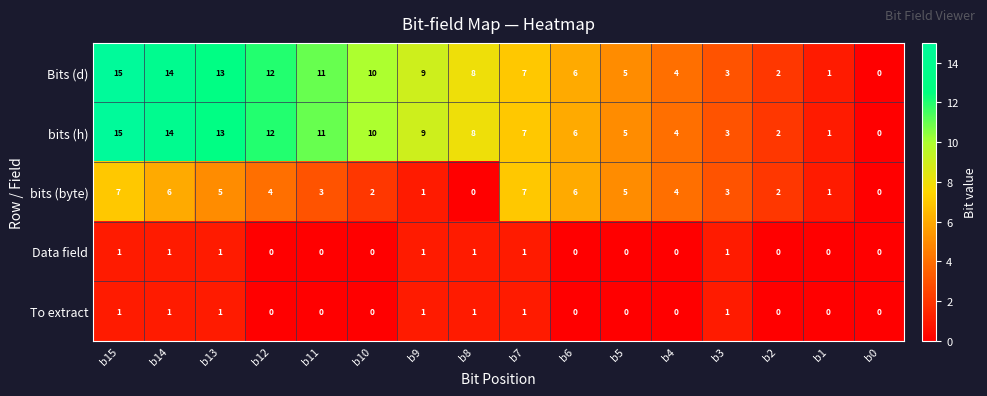

Is it true that Bits (d) equals 13 at b13?

True